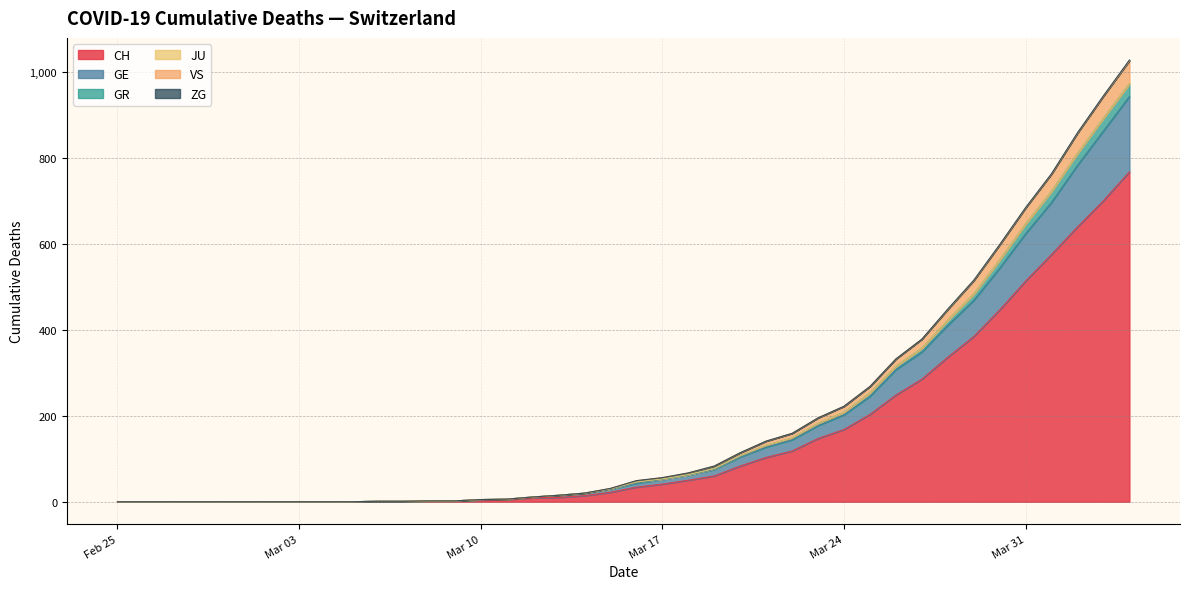

True or false: GR and CH cross at least once.

False